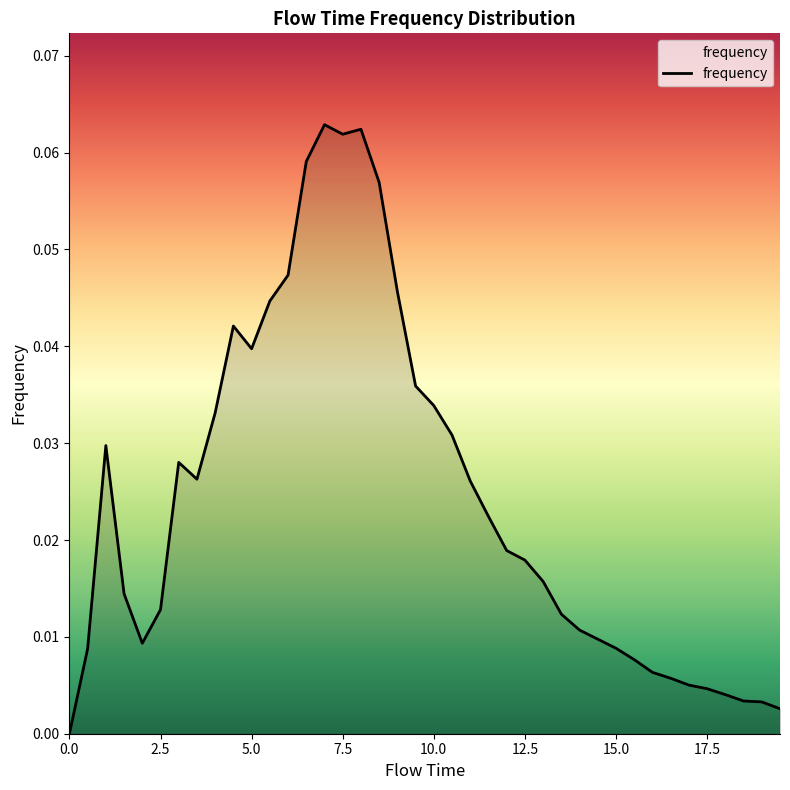

Does the chart display data point markers on the line(s)?

No